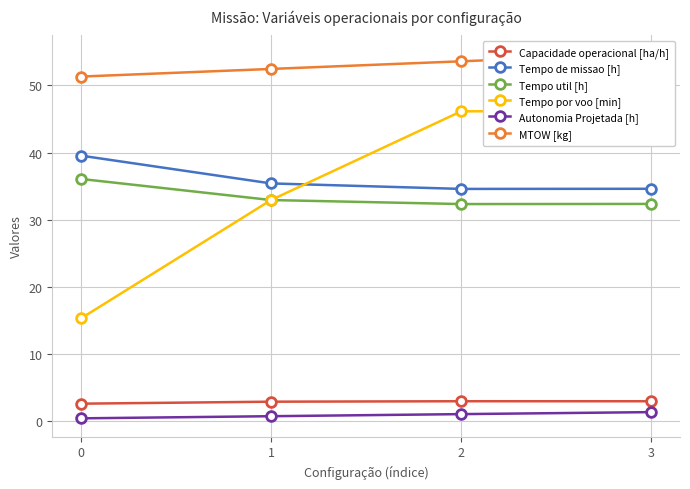

What are all the series names shown in the legend?

Capacidade operacional [ha/h], Tempo de missao [h], Tempo util [h], Tempo por voo [min], Autonomia Projetada [h], MTOW [kg]